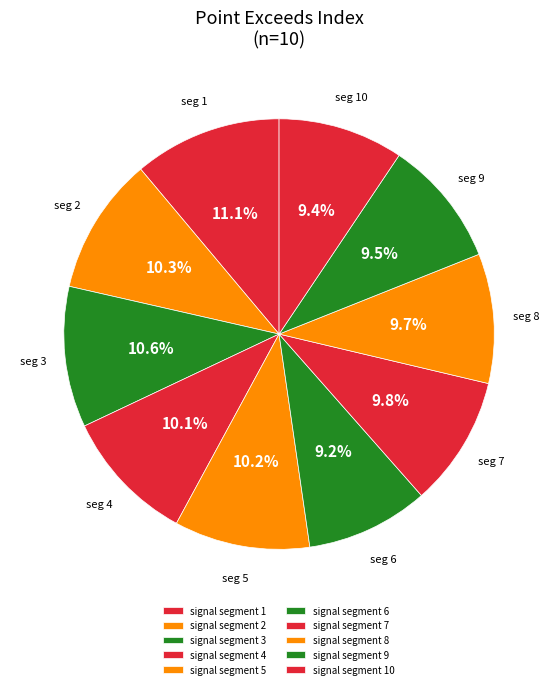

Is there any slice that represents more than half of the pie?

No